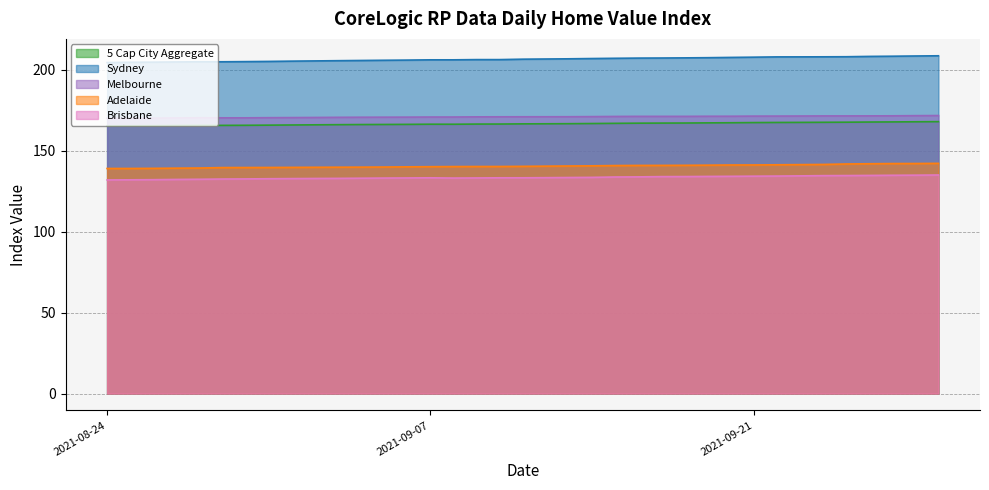

What is the average value of the Sydney series?

206.4